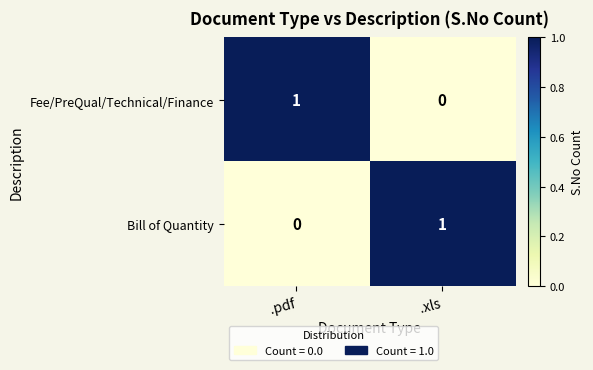

Which category has the lowest value in the Fee/PreQual/Technical/Finance series?

.xls